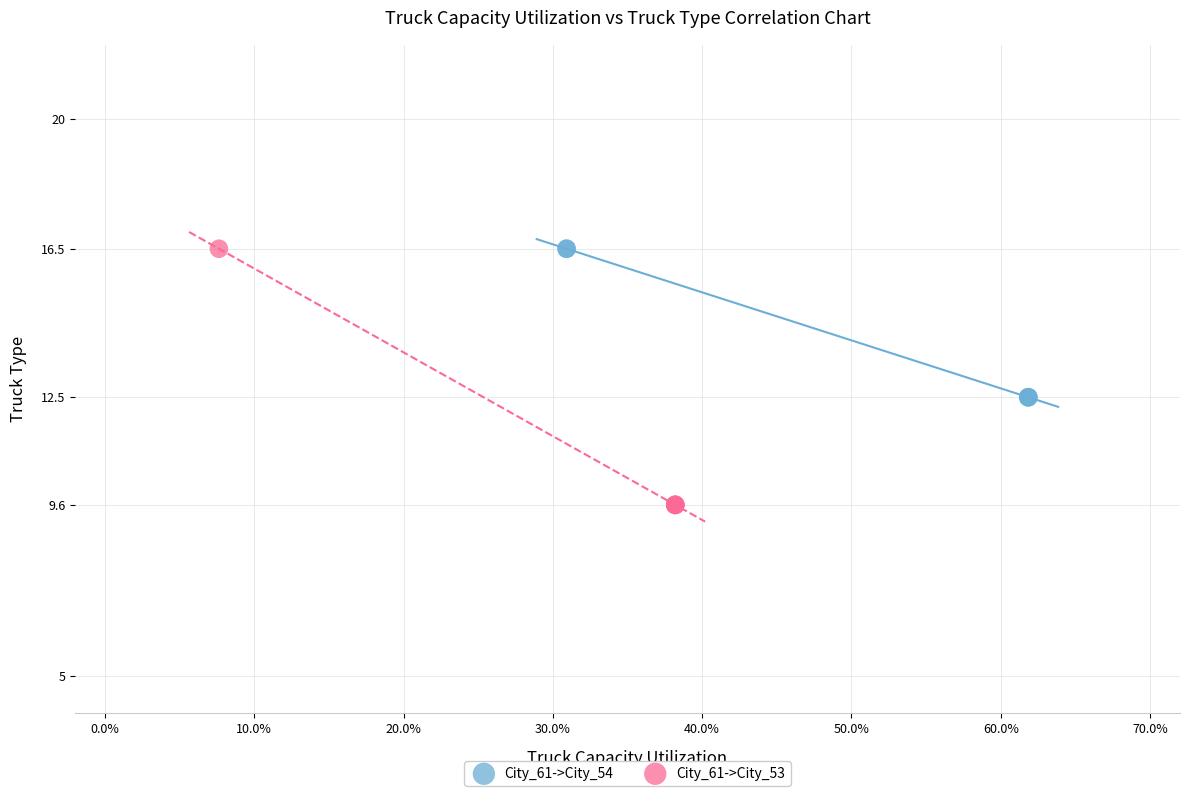

Which series has the largest Y range (max minus min)?

City_61->City_53